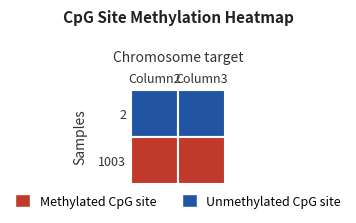

What is the average value of the 2 series?

1